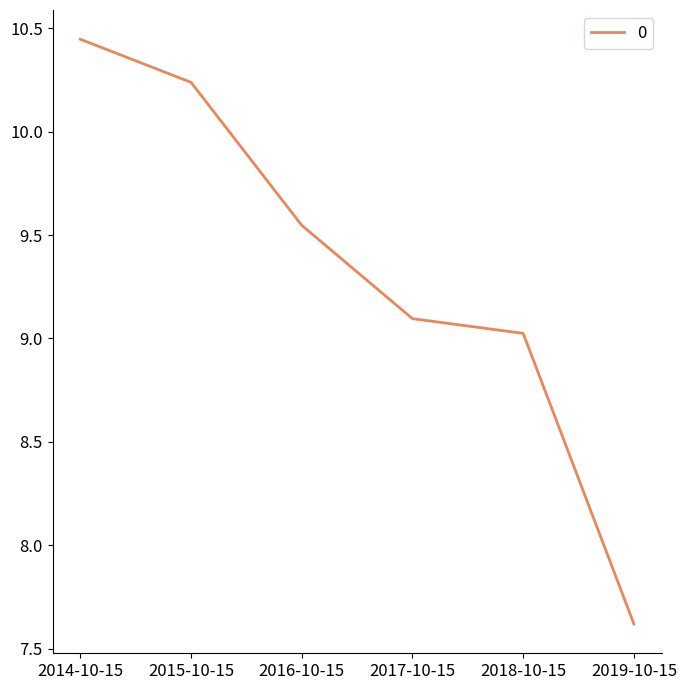

The value at 2018-10-15 is 4.1. True or false?

False